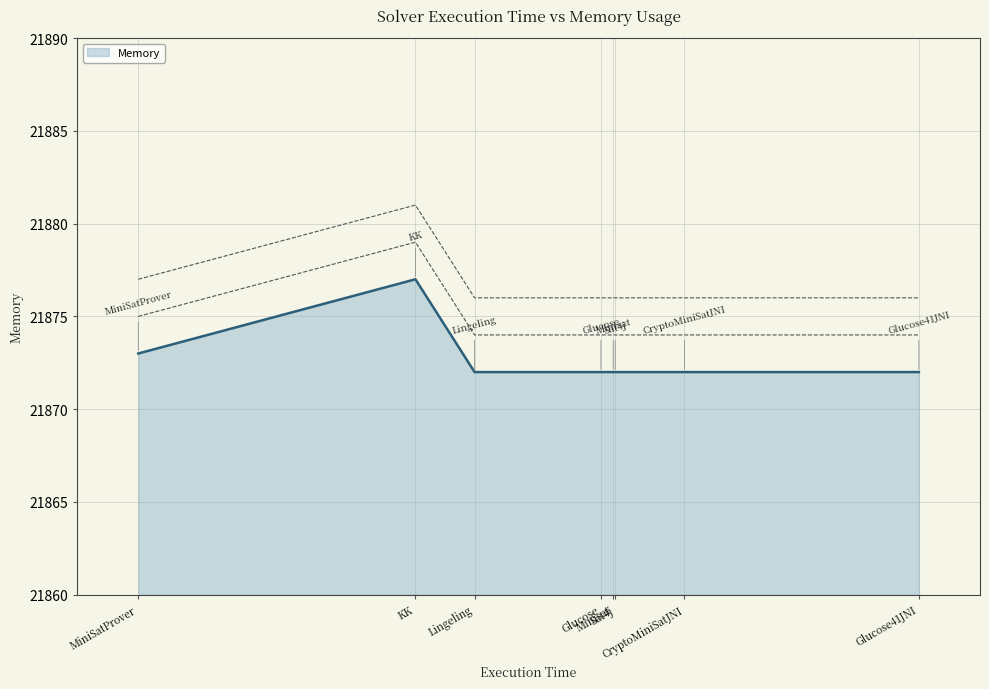

How many values are between 21872 and 21873?

7